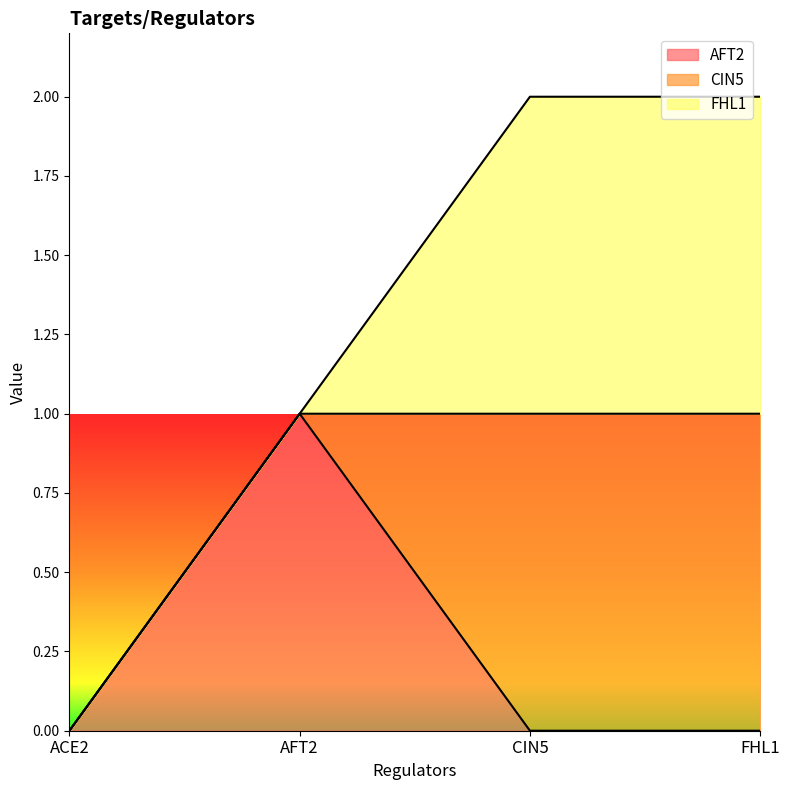

Does the chart have visible grid lines?

No